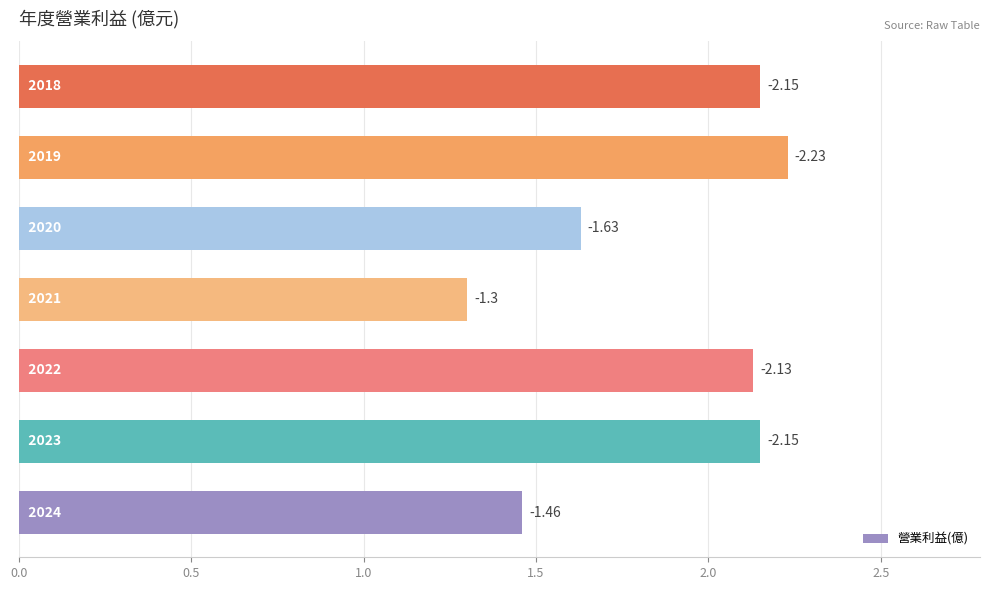

Does the chart contain any negative values?

No